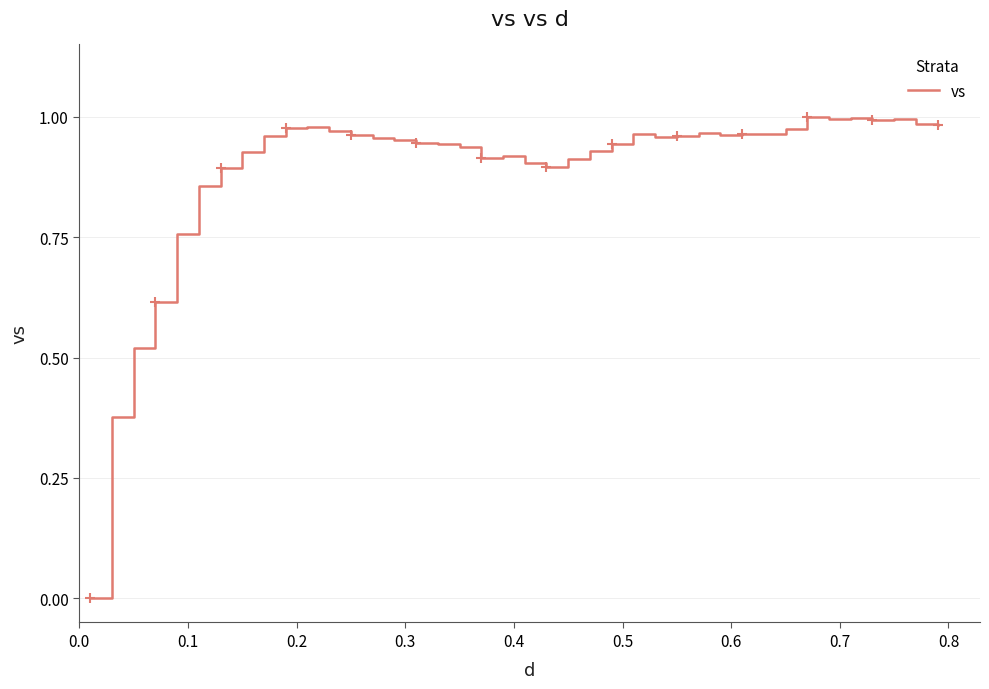

Is this an area chart (filled region under the line)?

No